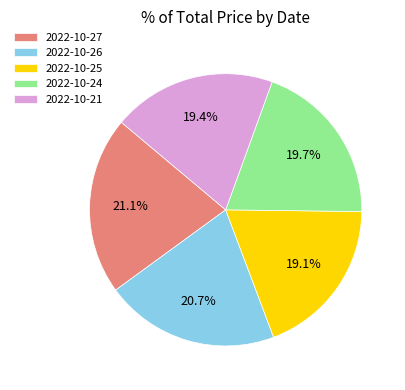

What is the ratio of the value at 2022-10-26 to the value at 2022-10-27?

1.0